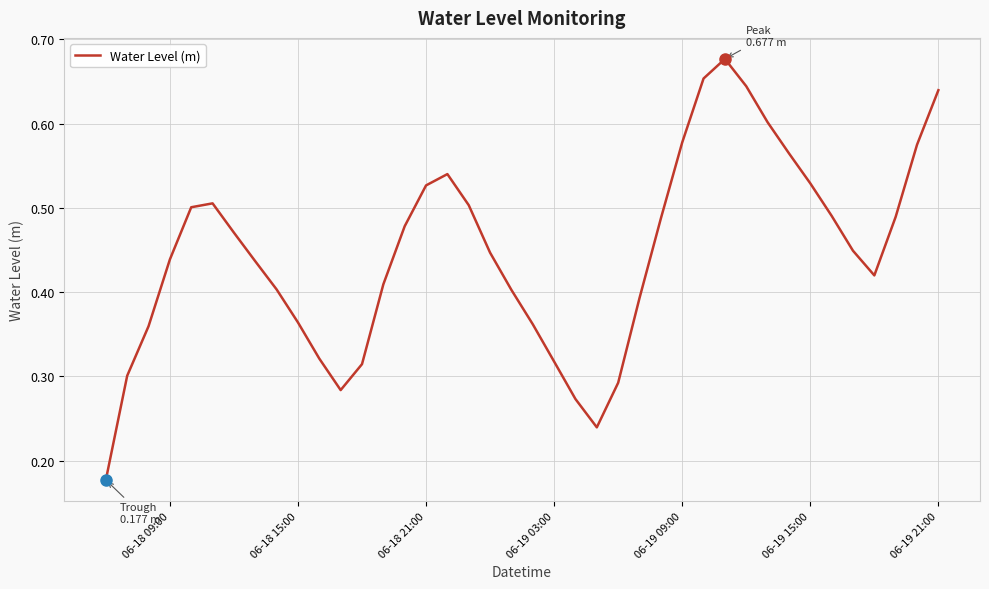

How many lines are shown in the chart?

1